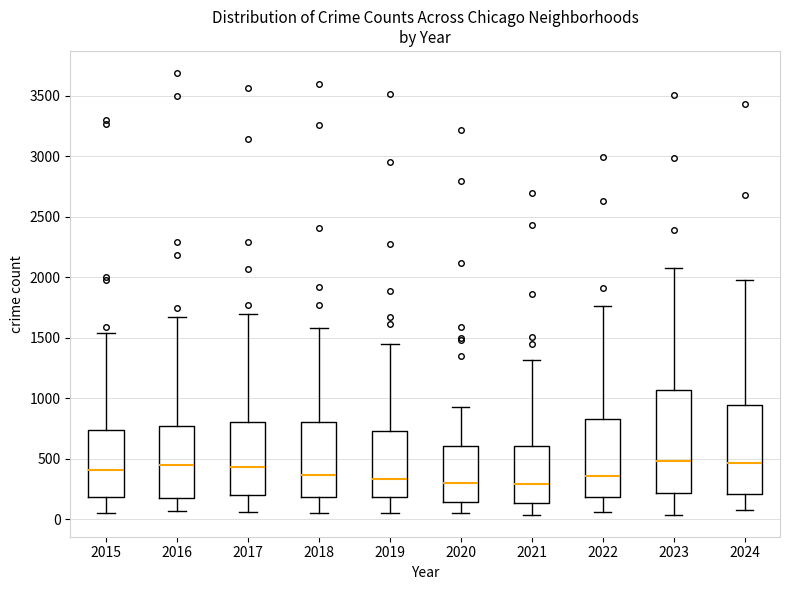

Reading left to right, transcribe this box plot: for each box, give where its median line is, the range the box spans, and where its two whiskers end, as read against the y-axis. The values are not printed on the chart, so give them approximately, as read against the axis.

2015: median 400, box 200 to 750, whiskers 50 to 1550
2016: median 450, box 200 to 800, whiskers 50 to 1650
2017: median 450, box 200 to 800, whiskers 50 to 1700
2018: median 350, box 200 to 800, whiskers 50 to 1600
2019: median 350, box 200 to 750, whiskers 50 to 1450
2020: median 300, box 150 to 600, whiskers 50 to 950
2021: median 300, box 150 to 600, whiskers 50 to 1300
2022: median 350, box 200 to 850, whiskers 50 to 1750
2023: median 500, box 200 to 1050, whiskers 50 to 2050
2024: median 450, box 200 to 950, whiskers 100 to 2000